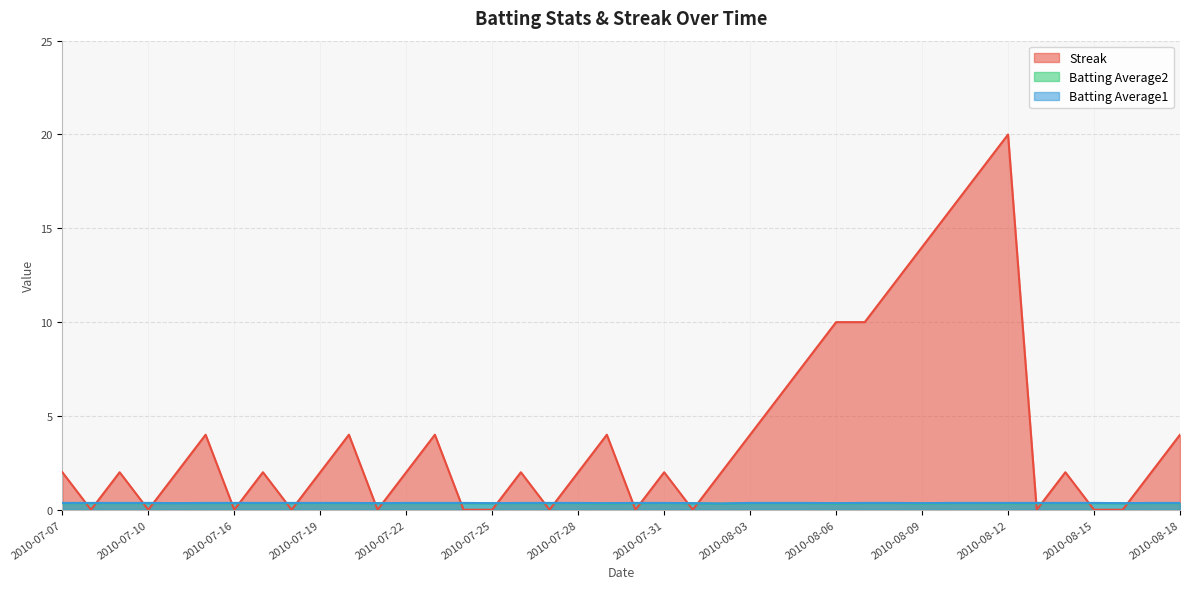

Where do Streak and Batting Average1 first cross each other?

2010-07-07 and 2010-07-08